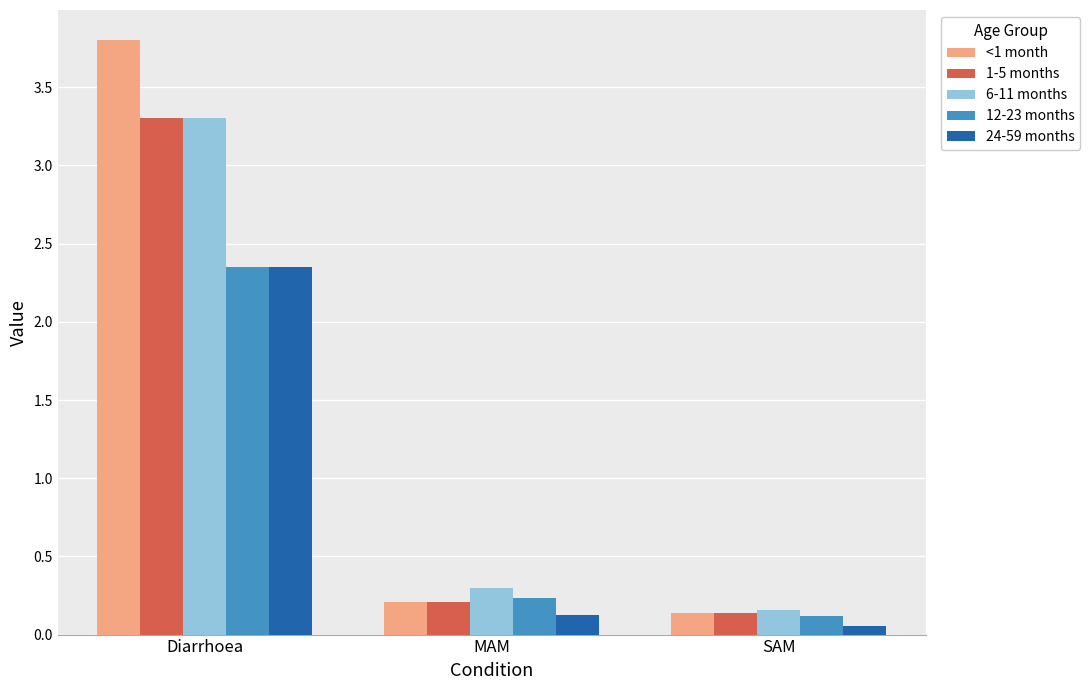

What is the total value across all series at Diarrhoea?

15.1